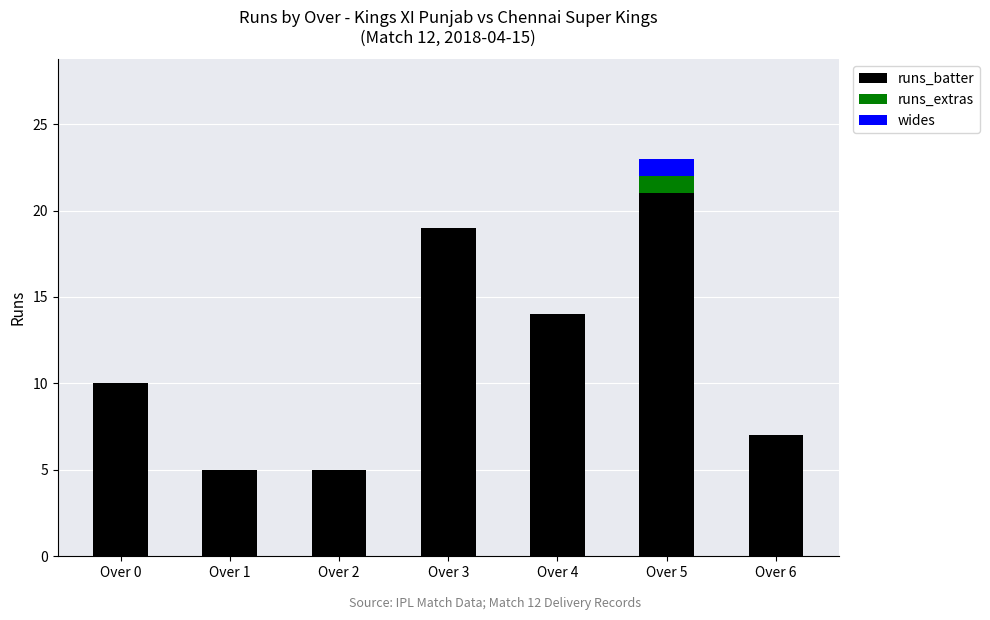

What are all the series names shown in the legend?

runs_batter, runs_extras, wides